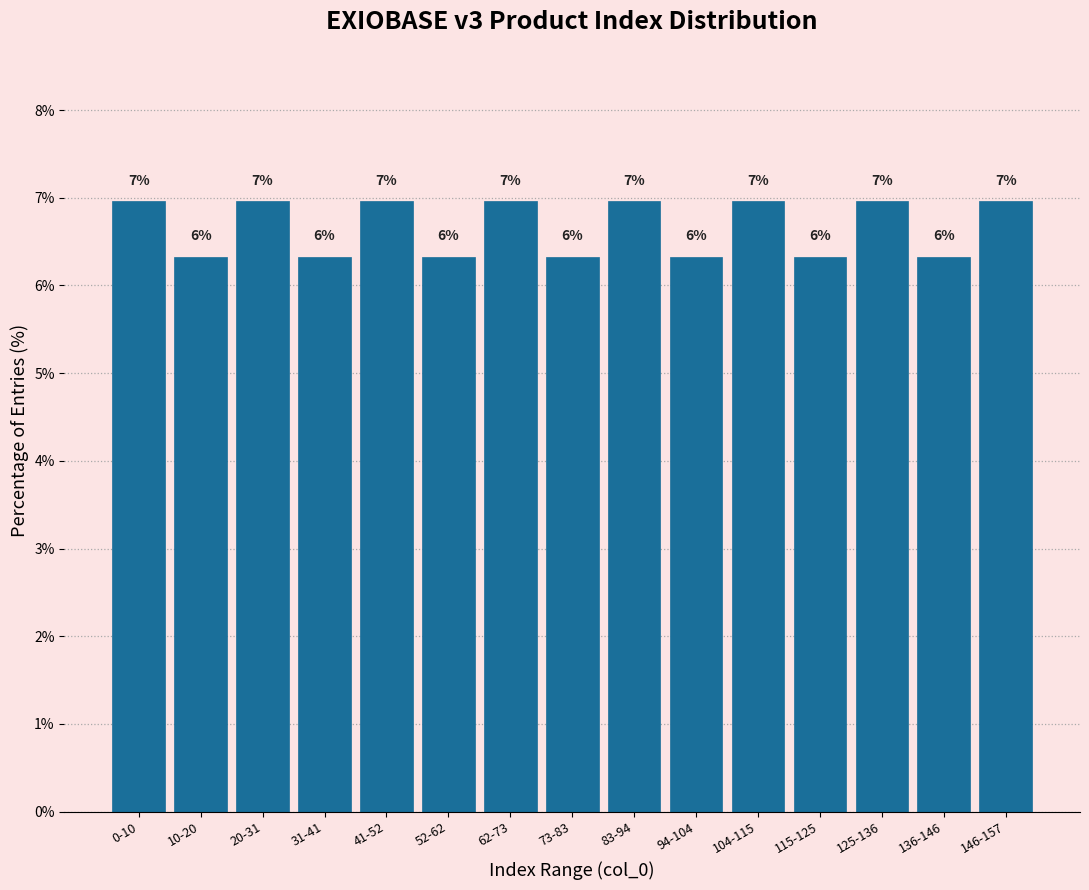

Read the value at 20-31.

7.0